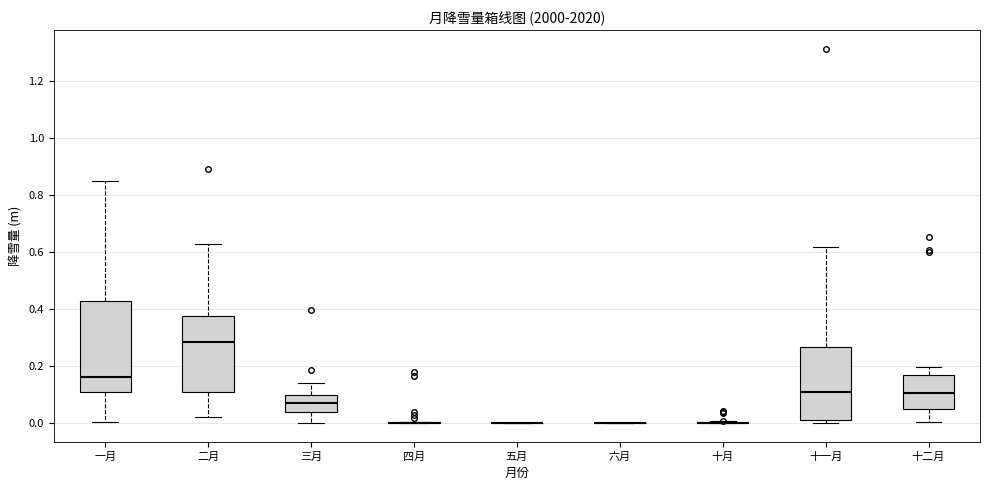

Which box is the tallest, from its lower edge to its upper edge?

一月